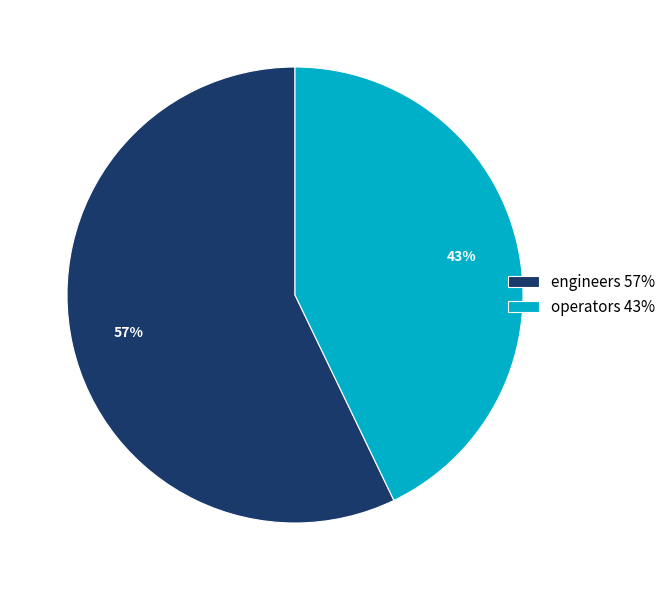

To the nearest percent, what is the average slice percentage?

50%